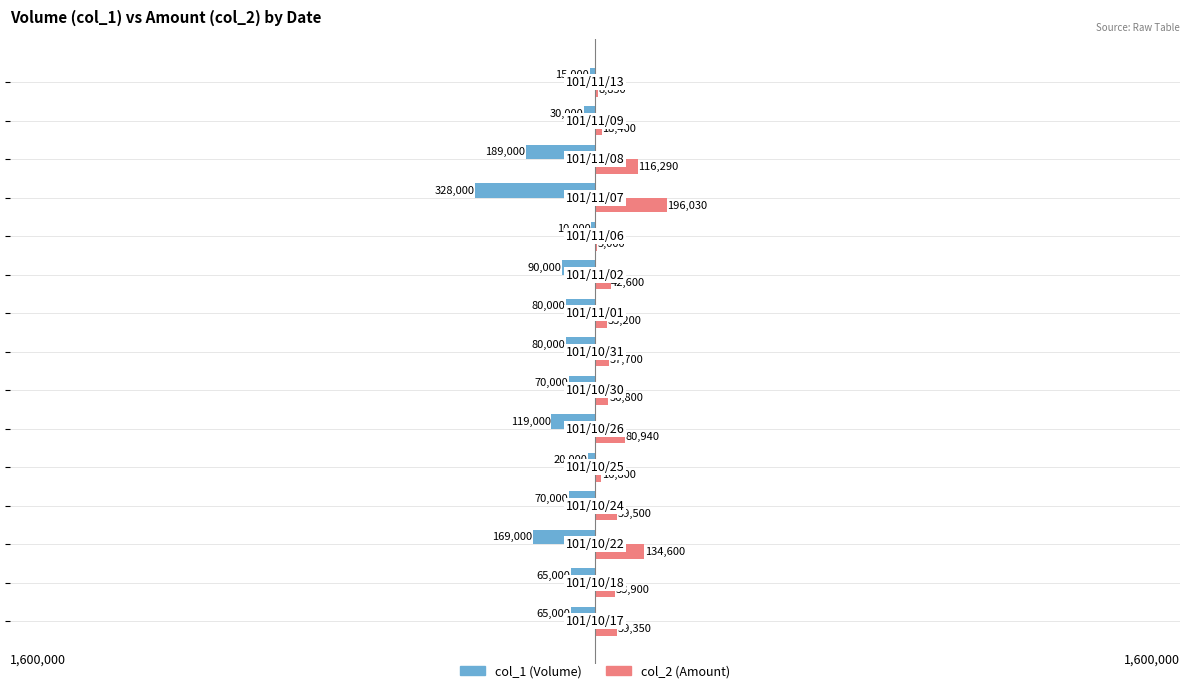

What are all the series names shown in the legend?

col_1 (Volume), col_2 (Amount)